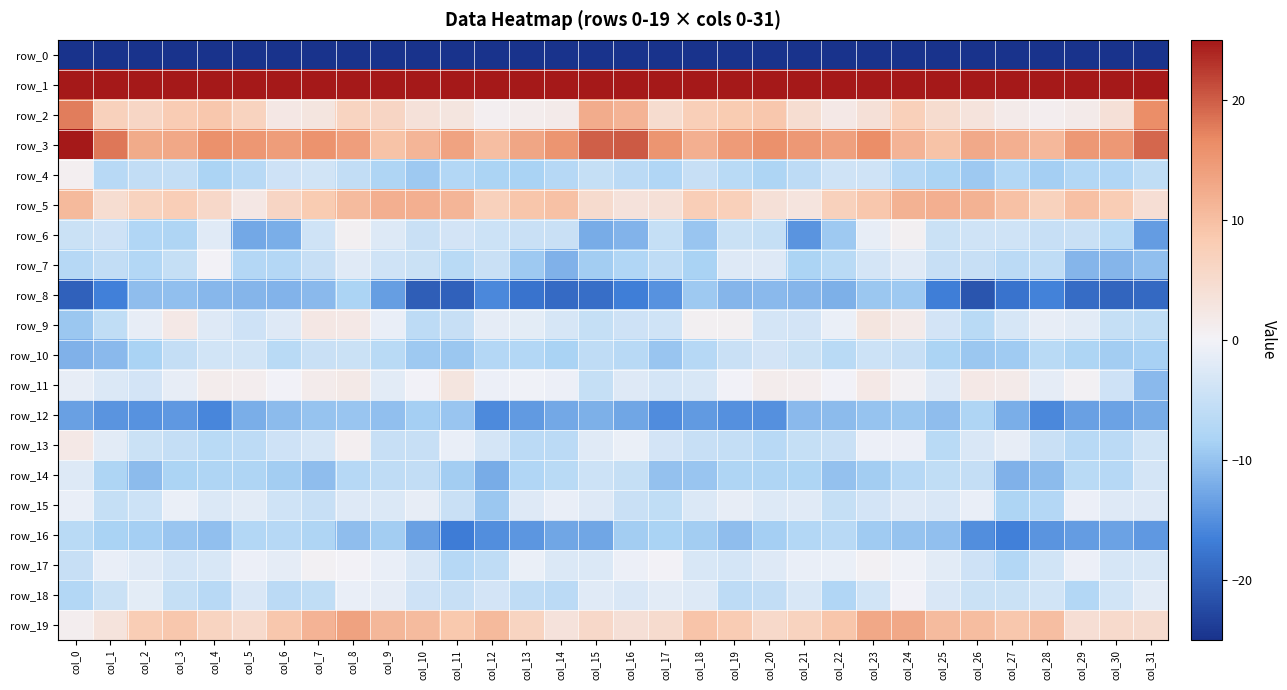

Reading right to left, extract all data points from this chart.

row_0: col_31=-217.4	col_30=-210.9	col_29=-209.1	col_28=-209.7	col_27=-208.9	col_26=-206.8	col_25=-208.0	col_24=-208.5	col_23=-205.3	col_22=-210.0	col_21=-219.2	col_20=-214.9	col_19=-211.3	col_18=-219.5	col_17=-216.2	col_16=-195.3	col_15=-199.8	col_14=-211.9	col_13=-208.3	col_12=-210.1	col_11=-208.0	col_10=-206.3	col_9=-208.7	col_8=-207.8	col_7=-205.3	col_6=-214.2	col_5=-219.0	col_4=-213.0	col_3=-213.3	col_2=-221.4	col_1=-210.4	col_0=-224.7
row_1: col_31=62.3	col_30=44.7	col_29=41.9	col_28=41.3	col_27=37.0	col_26=37.3	col_25=43.3	col_24=47.3	col_23=42.8	col_22=44.3	col_21=48.1	col_20=45.8	col_19=49.2	col_18=52.9	col_17=51.9	col_16=59.0	col_15=57.3	col_14=40.8	col_13=42.7	col_12=39.5	col_11=36.3	col_10=39.5	col_9=45.9	col_8=45.6	col_7=42.6	col_6=46.2	col_5=47.8	col_4=45.5	col_3=51.5	col_2=52.5	col_1=54.3	col_0=65.1
row_2: col_31=16.2	col_30=3.9	col_29=1.6	col_28=1.0	col_27=1.7	col_26=3.3	col_25=4.8	col_24=7.2	col_23=3.9	col_22=2.0	col_21=4.5	col_20=8.8	col_19=8.3	col_18=7.6	col_17=4.8	col_16=11.5	col_15=12.4	col_14=1.7	col_13=1.4	col_12=0.9	col_11=2.8	col_10=3.5	col_9=6.1	col_8=6.5	col_7=2.8	col_6=2.3	col_5=6.7	col_4=8.9	col_3=8.2	col_2=5.9	col_1=7.2	col_0=17.7
row_3: col_31=19.2	col_30=15.0	col_29=14.9	col_28=10.8	col_27=12.0	col_26=12.7	col_25=9.5	col_24=11.4	col_23=16.3	col_22=14.0	col_21=14.9	col_20=15.9	col_19=14.5	col_18=12.0	col_17=15.3	col_16=20.2	col_15=19.9	col_14=15.4	col_13=13.1	col_12=10.0	col_11=13.7	col_10=11.2	col_9=9.4	col_8=14.1	col_7=15.7	col_6=14.3	col_5=15.2	col_4=16.0	col_3=13.0	col_2=12.6	col_1=18.1	col_0=27.0
row_4: col_31=-5.8	col_30=-7.5	col_29=-7.3	col_28=-8.6	col_27=-7.4	col_26=-9.3	col_25=-8.0	col_24=-6.8	col_23=-4.1	col_22=-4.0	col_21=-6.1	col_20=-7.8	col_19=-6.6	col_18=-4.9	col_17=-7.6	col_16=-6.3	col_15=-5.1	col_14=-6.9	col_13=-8.4	col_12=-8.2	col_11=-7.3	col_10=-9.3	col_9=-7.8	col_8=-5.6	col_7=-3.8	col_6=-4.3	col_5=-6.7	col_4=-8.1	col_3=-5.4	col_2=-5.7	col_1=-6.8	col_0=1.0
row_5: col_31=4.1	col_30=8.0	col_29=9.9	col_28=6.9	col_27=9.6	col_26=11.7	col_25=11.9	col_24=11.6	col_23=9.0	col_22=7.0	col_21=3.1	col_20=3.9	col_19=7.4	col_18=7.7	col_17=3.8	col_16=3.4	col_15=5.0	col_14=9.6	col_13=9.1	col_12=7.0	col_11=11.2	col_10=11.9	col_9=12.0	col_8=10.5	col_7=8.2	col_6=6.1	col_5=2.2	col_4=5.6	col_3=7.7	col_2=6.7	col_1=4.6	col_0=10.7
row_6: col_31=-13.7	col_30=-6.6	col_29=-4.9	col_28=-4.9	col_27=-3.9	col_26=-4.1	col_25=-4.5	col_24=0.6	col_23=-1.3	col_22=-9.2	col_21=-14.5	col_20=-5.2	col_19=-4.5	col_18=-9.6	col_17=-5.2	col_16=-11.3	col_15=-12.2	col_14=-4.9	col_13=-4.8	col_12=-4.5	col_11=-3.7	col_10=-4.7	col_9=-2.5	col_8=0.6	col_7=-4.0	col_6=-12.0	col_5=-12.6	col_4=-2.1	col_3=-7.7	col_2=-7.5	col_1=-4.3	col_0=-4.6
row_7: col_31=-10.2	col_30=-11.3	col_29=-11.2	col_28=-6.0	col_27=-6.3	col_26=-4.9	col_25=-4.9	col_24=-2.1	col_23=-3.5	col_22=-6.5	col_21=-8.1	col_20=-2.2	col_19=-2.2	col_18=-8.2	col_17=-6.0	col_16=-7.5	col_15=-8.9	col_14=-11.6	col_13=-9.3	col_12=-4.7	col_11=-6.5	col_10=-4.6	col_9=-4.1	col_8=-2.0	col_7=-5.0	col_6=-7.1	col_5=-7.0	col_4=0.1	col_3=-5.2	col_2=-7.4	col_1=-5.6	col_0=-7.0
row_8: col_31=-19.1	col_30=-19.4	col_29=-18.7	col_28=-16.2	col_27=-18.0	col_26=-21.1	col_25=-16.6	col_24=-9.2	col_23=-9.5	col_22=-11.9	col_21=-11.3	col_20=-10.9	col_19=-11.3	col_18=-9.3	col_17=-14.7	col_16=-16.6	col_15=-18.4	col_14=-18.9	col_13=-18.0	col_12=-15.7	col_11=-19.8	col_10=-20.2	col_9=-13.6	col_8=-8.2	col_7=-10.8	col_6=-11.5	col_5=-11.2	col_4=-11.1	col_3=-10.2	col_2=-10.5	col_1=-16.5	col_0=-19.8
row_9: col_31=-5.8	col_30=-5.2	col_29=-1.9	col_28=-1.2	col_27=-3.3	col_26=-6.6	col_25=-3.6	col_24=1.6	col_23=2.8	col_22=-0.9	col_21=-3.6	col_20=-3.5	col_19=0.6	col_18=0.8	col_17=-4.1	col_16=-4.3	col_15=-5.1	col_14=-3.3	col_13=-1.7	col_12=-1.5	col_11=-4.9	col_10=-6.1	col_9=-1.1	col_8=2.1	col_7=2.3	col_6=-2.2	col_5=-4.1	col_4=-2.3	col_3=2.0	col_2=-1.4	col_1=-5.7	col_0=-9.5
row_10: col_31=-8.4	col_30=-8.8	col_29=-7.9	col_28=-6.5	col_27=-9.0	col_26=-9.5	col_25=-8.1	col_24=-4.9	col_23=-4.4	col_22=-6.5	col_21=-4.6	col_20=-3.5	col_19=-4.8	col_18=-7.0	col_17=-9.8	col_16=-6.8	col_15=-6.0	col_14=-8.2	col_13=-7.4	col_12=-7.1	col_11=-9.5	col_10=-9.3	col_9=-6.6	col_8=-4.6	col_7=-4.7	col_6=-6.5	col_5=-3.8	col_4=-3.8	col_3=-5.4	col_2=-8.3	col_1=-10.9	col_0=-11.6
row_11: col_31=-10.8	col_30=-4.2	col_29=0.5	col_28=-1.4	col_27=1.6	col_26=2.1	col_25=-2.2	col_24=0.4	col_23=2.0	col_22=-0.1	col_21=1.0	col_20=1.3	col_19=-0.2	col_18=-3.0	col_17=-3.4	col_16=-2.2	col_15=-5.1	col_14=-0.7	col_13=-0.4	col_12=-0.6	col_11=2.9	col_10=-0.1	col_9=-1.9	col_8=1.9	col_7=1.4	col_6=-0.1	col_5=1.1	col_4=1.2	col_3=-1.3	col_2=-3.7	col_1=-2.7	col_0=-1.2
row_12: col_31=-12.2	col_30=-13.2	col_29=-13.4	col_28=-15.7	col_27=-12.1	col_26=-7.8	col_25=-10.5	col_24=-9.5	col_23=-9.8	col_22=-10.7	col_21=-10.7	col_20=-15.0	col_19=-15.0	col_18=-13.9	col_17=-15.3	col_16=-12.9	col_15=-11.8	col_14=-12.7	col_13=-14.0	col_12=-15.6	col_11=-9.6	col_10=-8.6	col_9=-10.2	col_8=-9.7	col_7=-9.9	col_6=-10.7	col_5=-12.1	col_4=-15.9	col_3=-14.2	col_2=-14.7	col_1=-14.6	col_0=-13.3
row_13: col_31=-3.8	col_30=-6.3	col_29=-6.8	col_28=-4.9	col_27=-1.3	col_26=-2.9	col_25=-6.6	col_24=-0.7	col_23=-0.8	col_22=-4.7	col_21=-5.2	col_20=-6.8	col_19=-5.4	col_18=-4.9	col_17=-3.6	col_16=-0.8	col_15=-2.0	col_14=-6.3	col_13=-6.4	col_12=-3.4	col_11=-1.0	col_10=-5.0	col_9=-4.9	col_8=0.9	col_7=-3.3	col_6=-4.1	col_5=-6.2	col_4=-6.6	col_3=-5.3	col_2=-4.5	col_1=-1.8	col_0=2.1
row_14: col_31=-3.4	col_30=-7.0	col_29=-6.6	col_28=-10.6	col_27=-11.6	col_26=-5.4	col_25=-5.8	col_24=-6.9	col_23=-8.8	col_22=-10.1	col_21=-8.0	col_20=-7.6	col_19=-7.7	col_18=-9.6	col_17=-10.1	col_16=-5.2	col_15=-4.4	col_14=-6.5	col_13=-7.6	col_12=-12.2	col_11=-8.8	col_10=-5.5	col_9=-6.0	col_8=-7.0	col_7=-10.5	col_6=-8.8	col_5=-7.8	col_4=-7.8	col_3=-8.1	col_2=-10.6	col_1=-7.9	col_0=-2.5
row_15: col_31=-2.3	col_30=-2.3	col_29=-0.6	col_28=-7.2	col_27=-7.9	col_26=-1.0	col_25=-2.8	col_24=-2.2	col_23=-3.6	col_22=-5.2	col_21=-2.0	col_20=-2.4	col_19=-1.2	col_18=-2.7	col_17=-5.8	col_16=-4.8	col_15=-2.2	col_14=-1.1	col_13=-2.3	col_12=-9.4	col_11=-4.8	col_10=-1.4	col_9=-2.7	col_8=-2.2	col_7=-5.1	col_6=-3.9	col_5=-1.8	col_4=-2.6	col_3=-0.8	col_2=-4.4	col_1=-5.2	col_0=-1.1
row_16: col_31=-14.1	col_30=-13.3	col_29=-13.7	col_28=-14.6	col_27=-16.5	col_26=-15.1	col_25=-10.2	col_24=-9.8	col_23=-9.1	col_22=-6.7	col_21=-7.2	col_20=-8.8	col_19=-10.5	col_18=-8.8	col_17=-8.3	col_16=-8.9	col_15=-12.8	col_14=-12.8	col_13=-14.4	col_12=-15.2	col_11=-16.9	col_10=-13.4	col_9=-8.8	col_8=-10.4	col_7=-7.7	col_6=-6.9	col_5=-7.3	col_4=-10.2	col_3=-9.7	col_2=-8.7	col_1=-8.2	col_0=-6.5
row_17: col_31=-3.0	col_30=-3.2	col_29=-0.8	col_28=-3.9	col_27=-7.3	col_26=-4.1	col_25=-1.8	col_24=-0.2	col_23=0.5	col_22=-0.8	col_21=-1.0	col_20=-2.2	col_19=-3.4	col_18=-3.1	col_17=0.1	col_16=-0.6	col_15=-2.7	col_14=-2.7	col_13=-0.8	col_12=-6.0	col_11=-6.9	col_10=-2.8	col_9=-1.1	col_8=0.2	col_7=0.5	col_6=-1.5	col_5=-0.8	col_4=-3.1	col_3=-3.4	col_2=-2.0	col_1=-1.1	col_0=-5.0
row_18: col_31=-1.8	col_30=-3.8	col_29=-7.3	col_28=-3.8	col_27=-4.7	col_26=-4.6	col_25=-2.9	col_24=-0.1	col_23=-3.9	col_22=-7.5	col_21=-3.0	col_20=-5.6	col_19=-6.2	col_18=-2.5	col_17=-1.9	col_16=-2.9	col_15=-2.1	col_14=-6.3	col_13=-5.9	col_12=-3.6	col_11=-5.1	col_10=-4.1	col_9=-1.5	col_8=-1.0	col_7=-5.7	col_6=-6.3	col_5=-2.8	col_4=-6.7	col_3=-5.2	col_2=-1.6	col_1=-4.6	col_0=-7.3
row_19: col_31=5.0	col_30=5.2	col_29=4.2	col_28=10.1	col_27=8.9	col_26=10.2	col_25=10.5	col_24=13.0	col_23=13.1	col_22=9.2	col_21=6.8	col_20=5.4	col_19=8.2	col_18=9.3	col_17=5.0	col_16=4.0	col_15=5.6	col_14=3.4	col_13=6.5	col_12=10.6	col_11=8.7	col_10=10.5	col_9=11.0	col_8=13.8	col_7=11.5	col_6=8.9	col_5=5.2	col_4=6.5	col_3=8.8	col_2=7.8	col_1=3.2	col_0=1.0